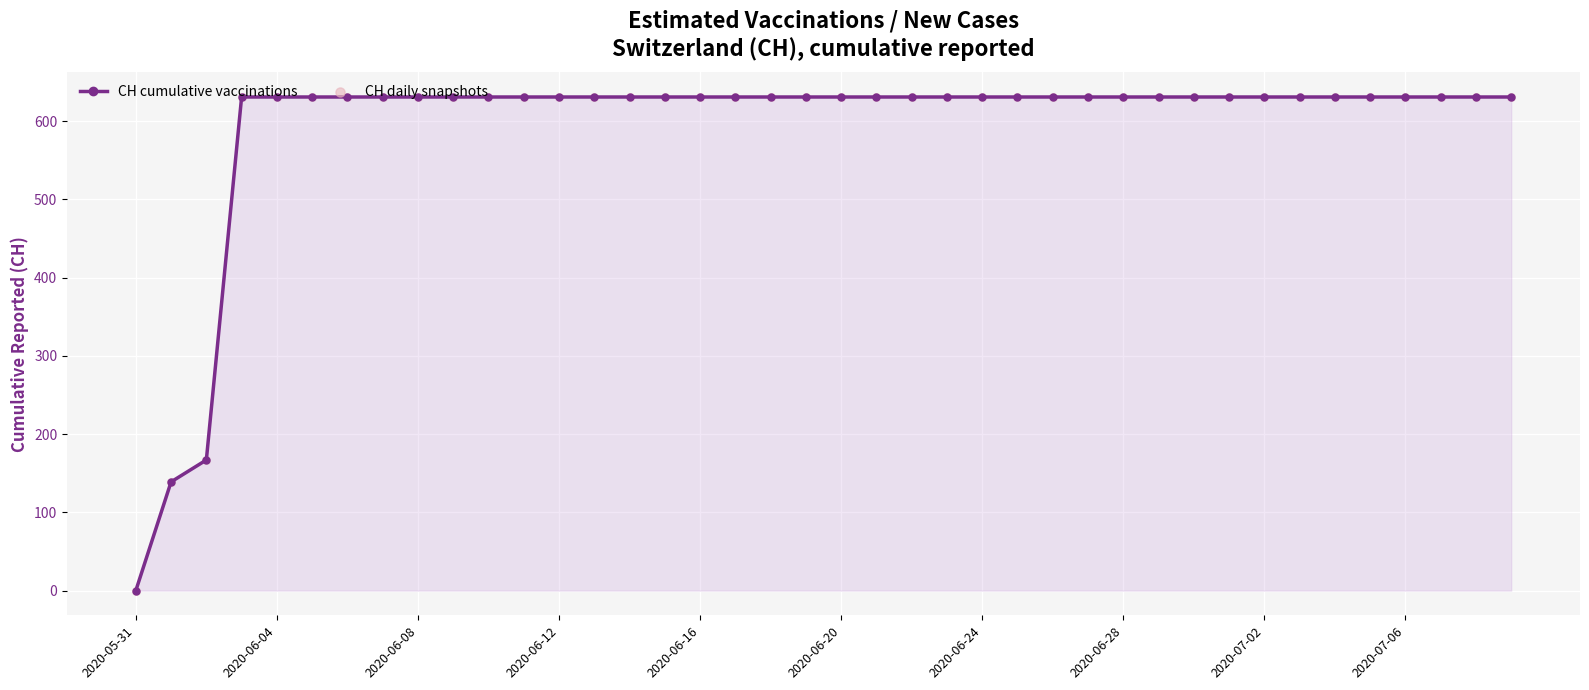

What is the value of the 16th point from the left?

631